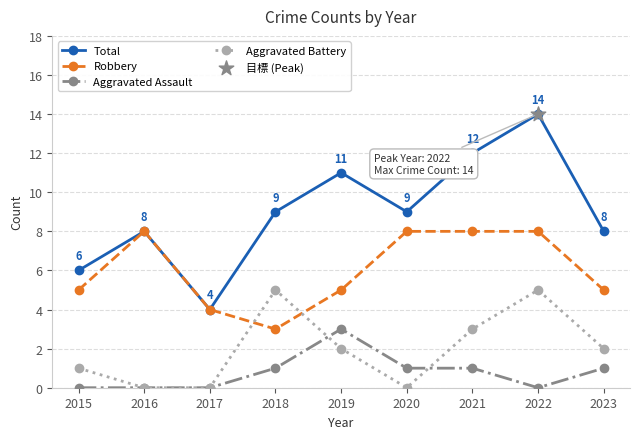

Which series has the largest total across all categories?

Total